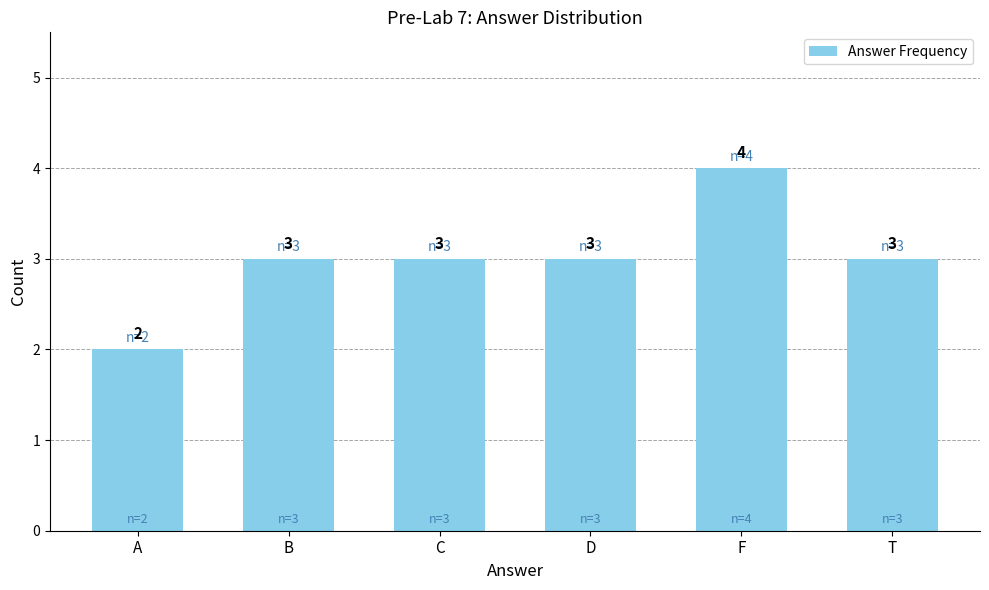

Is it true that the value at C is 1?

False